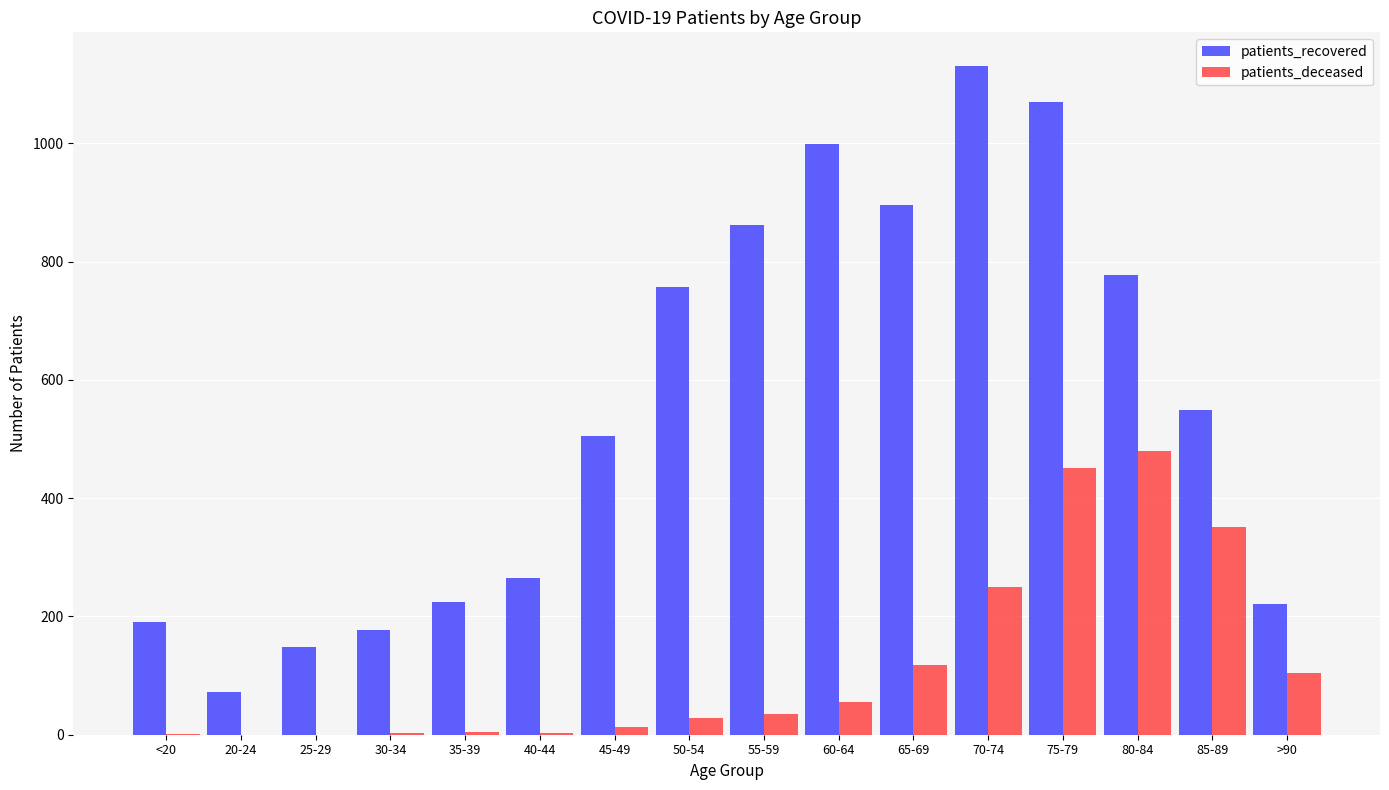

What is the sum of all patients_deceased values?

1897